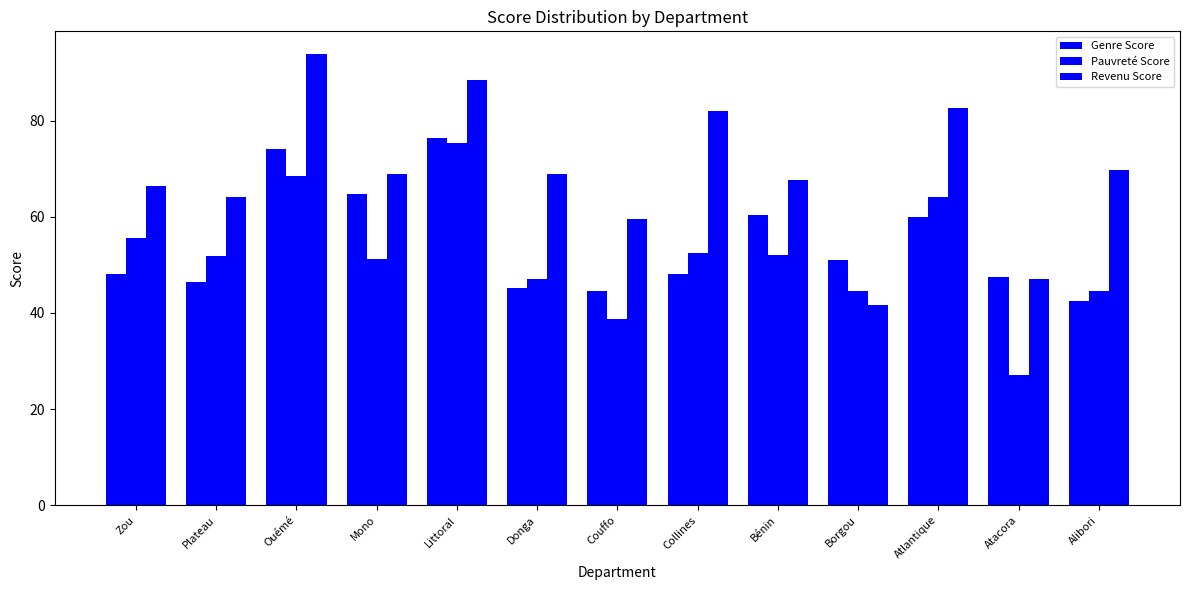

Rank the series by their maximum value, from lowest to highest.

Pauvreté Score, Genre Score, Revenu Score